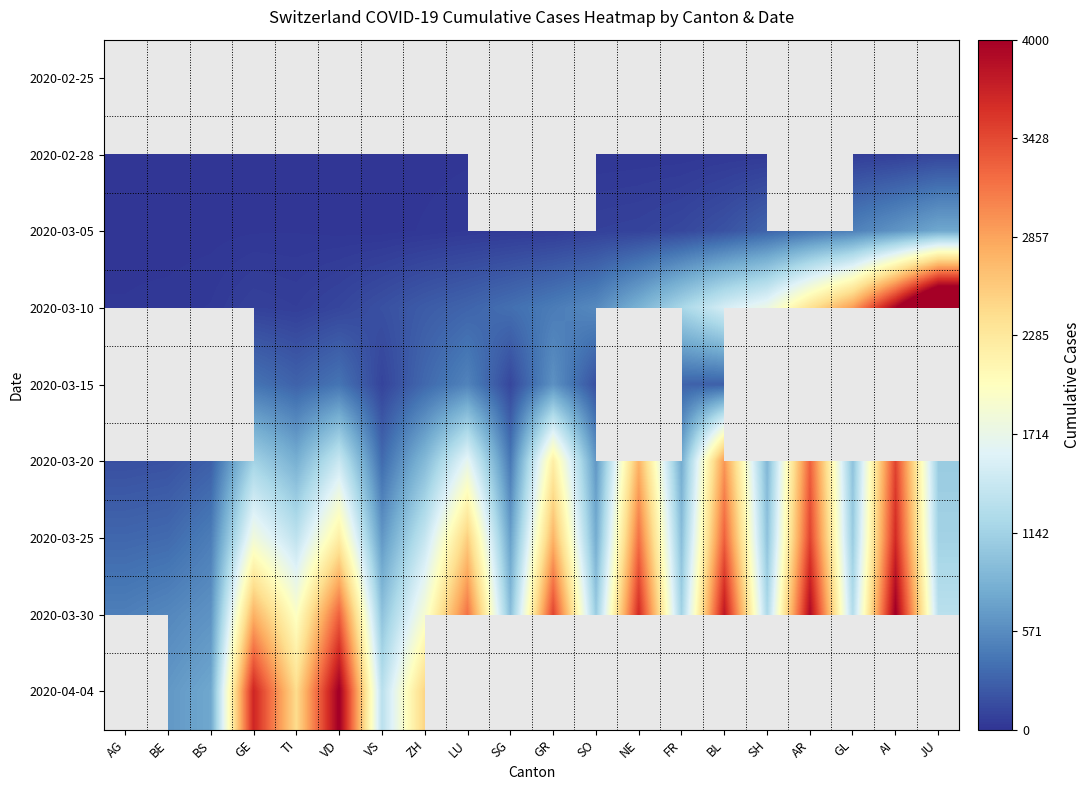

Is it true that 2020-03-25 equals 3168.0 at NE?

True